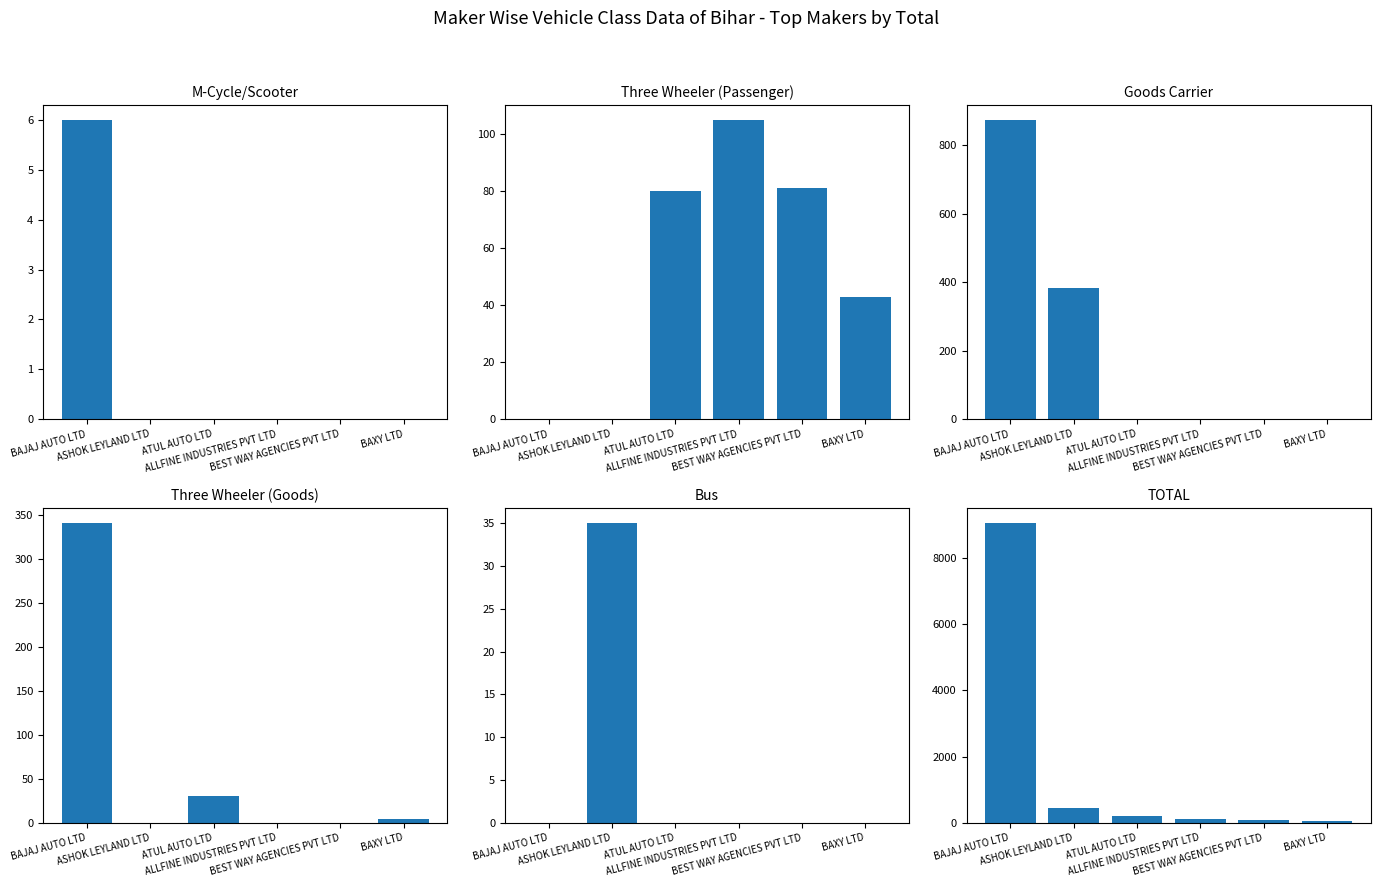

Are the bars horizontal?

No